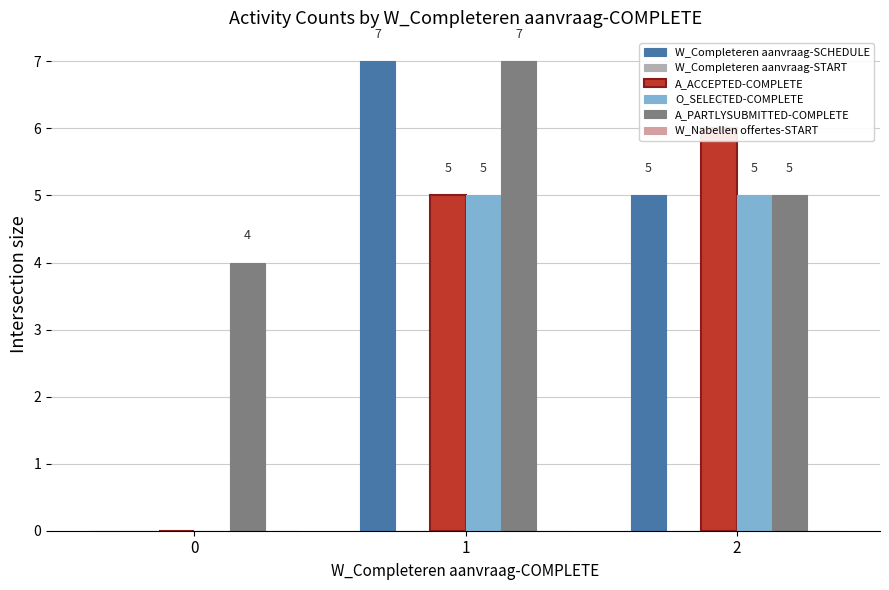

What is the spread (max minus min) of values at 1?

7